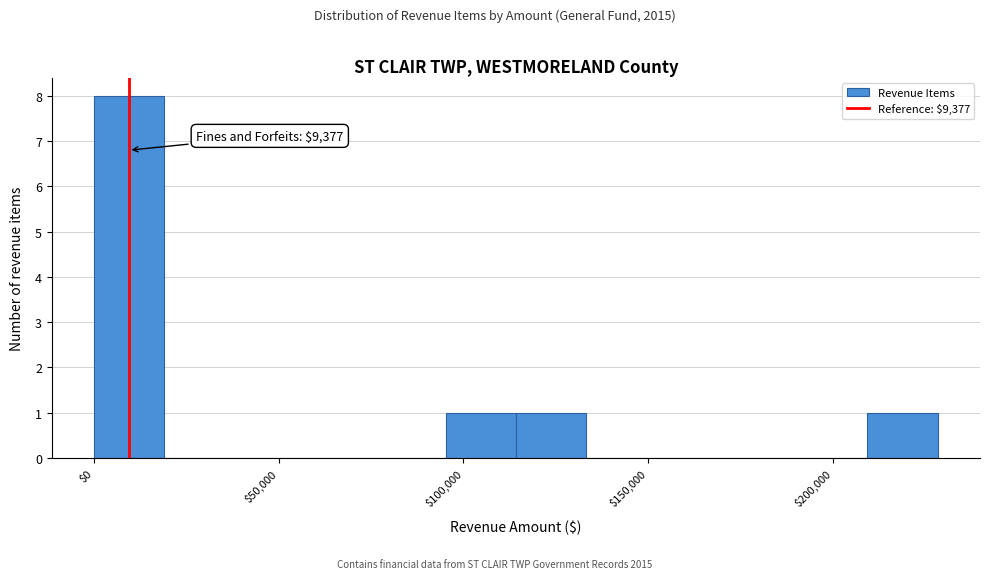

Read against the x-axis, roughly where is the centre of the tallest bar?

10000